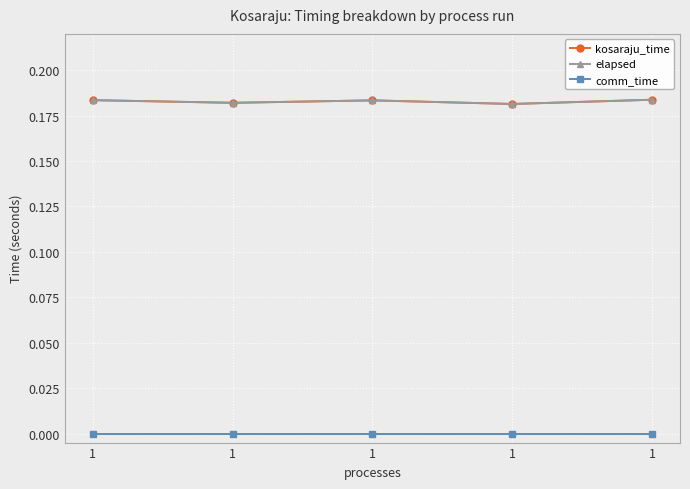

Reading right to left, what are all the values shown in this chart?

kosaraju_time: 0.2	0.2	0.2	0.2	0.2
elapsed: 0.2	0.2	0.2	0.2	0.2
comm_time: 0.0	0.0	0.0	0.0	0.0